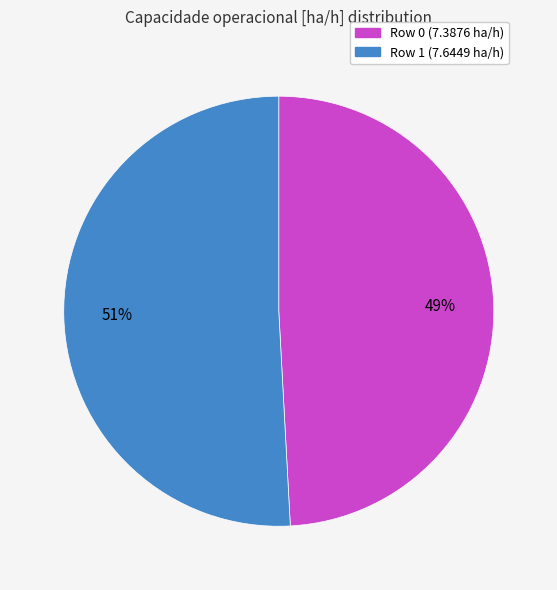

Rank the categories by value from highest to lowest.

Row 1, Row 0